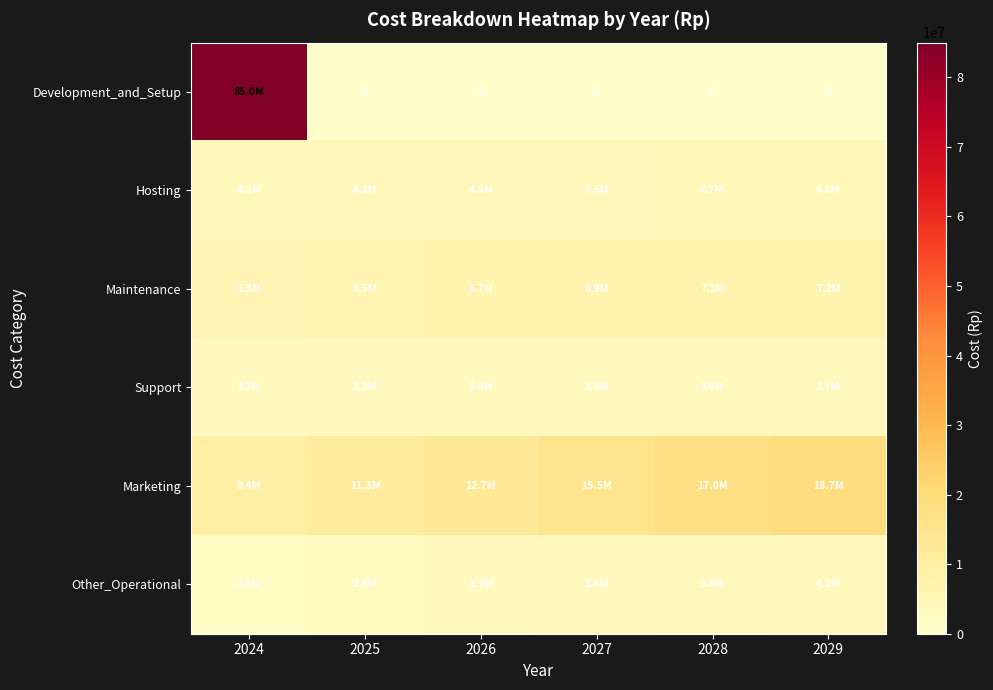

How many data points in Marketing are less than 15476531?

3